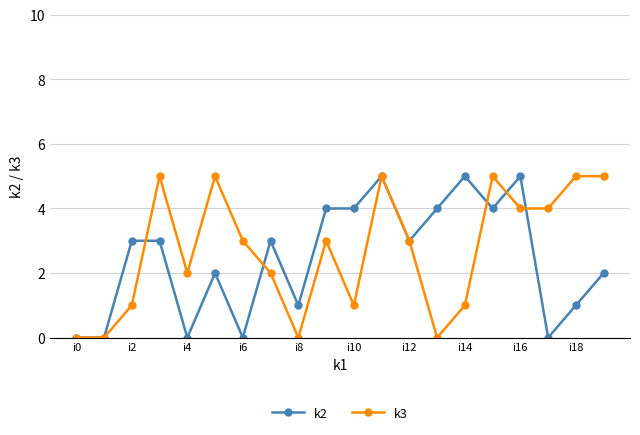

Which series ends up on top after the final intersection of k3 and k2?

k3